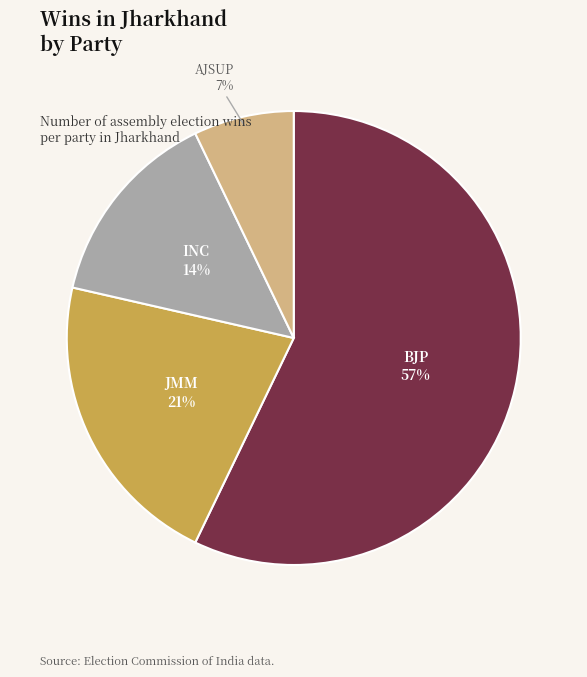

Does any single category account for the majority?

Yes